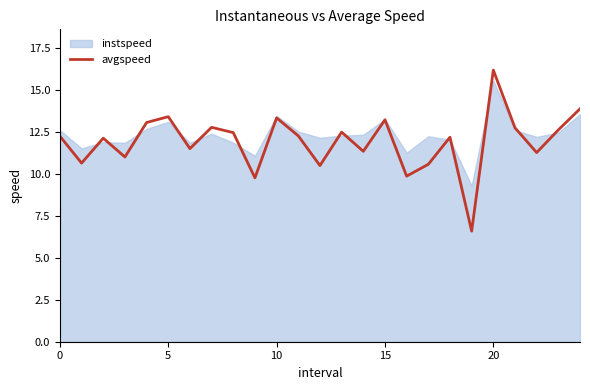

What is the greatest value displayed?

16.2